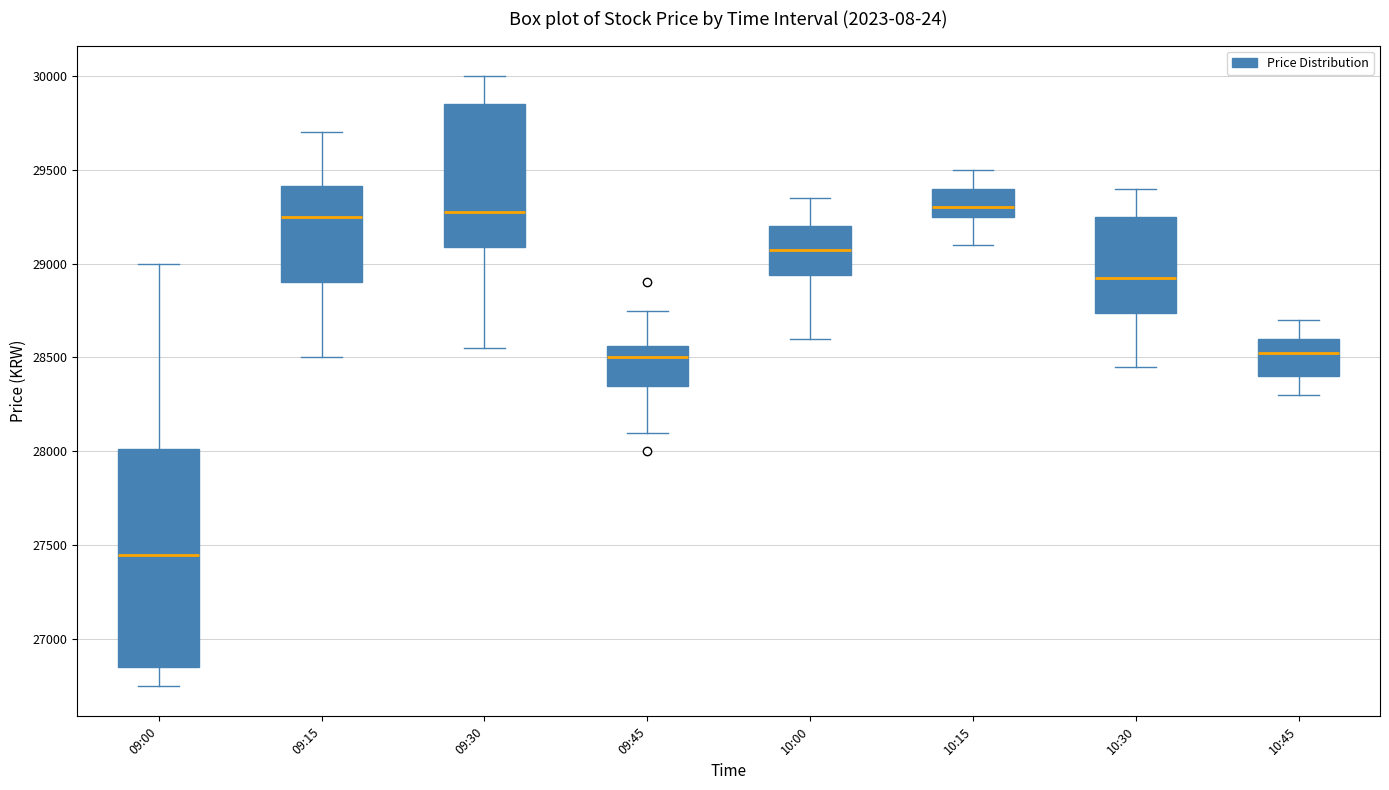

Reading left to right, transcribe this box plot: for each box, give where its median line is, the range the box spans, and where its two whiskers end, as read against the y-axis. The values are not printed on the chart, so give them approximately, as read against the axis.

09:00: median 27450, box 26850 to 28000, whiskers 26750 to 29000
09:15: median 29250, box 28900 to 29400, whiskers 28500 to 29700
09:30: median 29300, box 29100 to 29850, whiskers 28550 to 30000
09:45: median 28500, box 28350 to 28550, whiskers 28100 to 28750
10:00: median 29100, box 28950 to 29200, whiskers 28600 to 29350
10:15: median 29300, box 29250 to 29400, whiskers 29100 to 29500
10:30: median 28950, box 28750 to 29250, whiskers 28450 to 29400
10:45: median 28550, box 28400 to 28600, whiskers 28300 to 28700